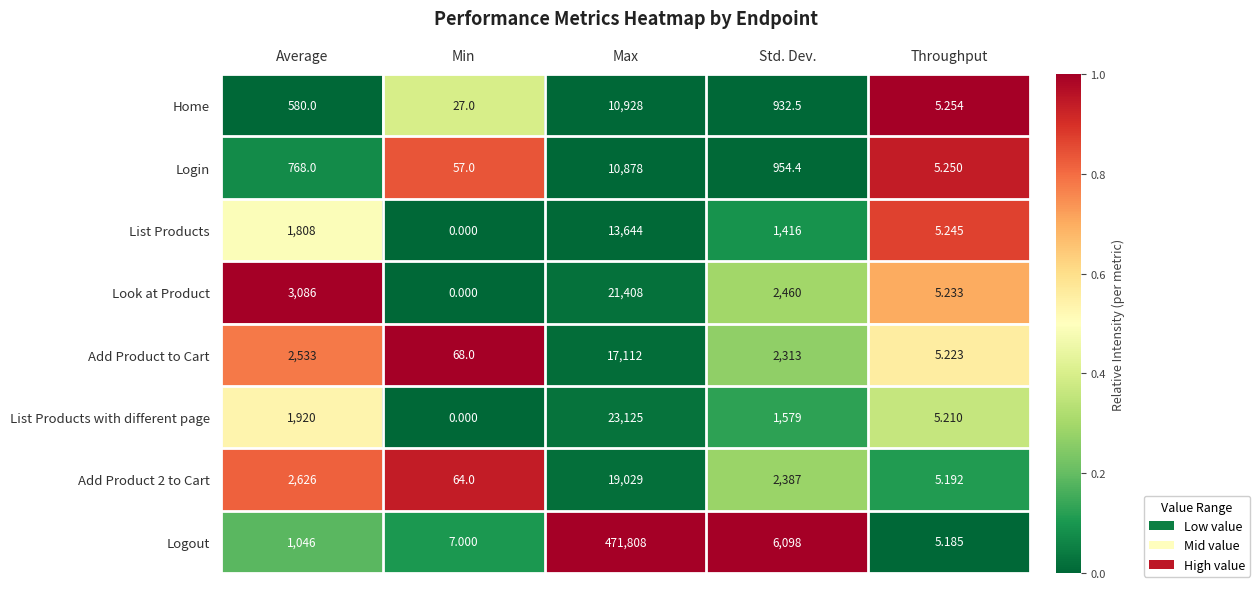

At which label does List Products with different page first exceed 1579?

Average